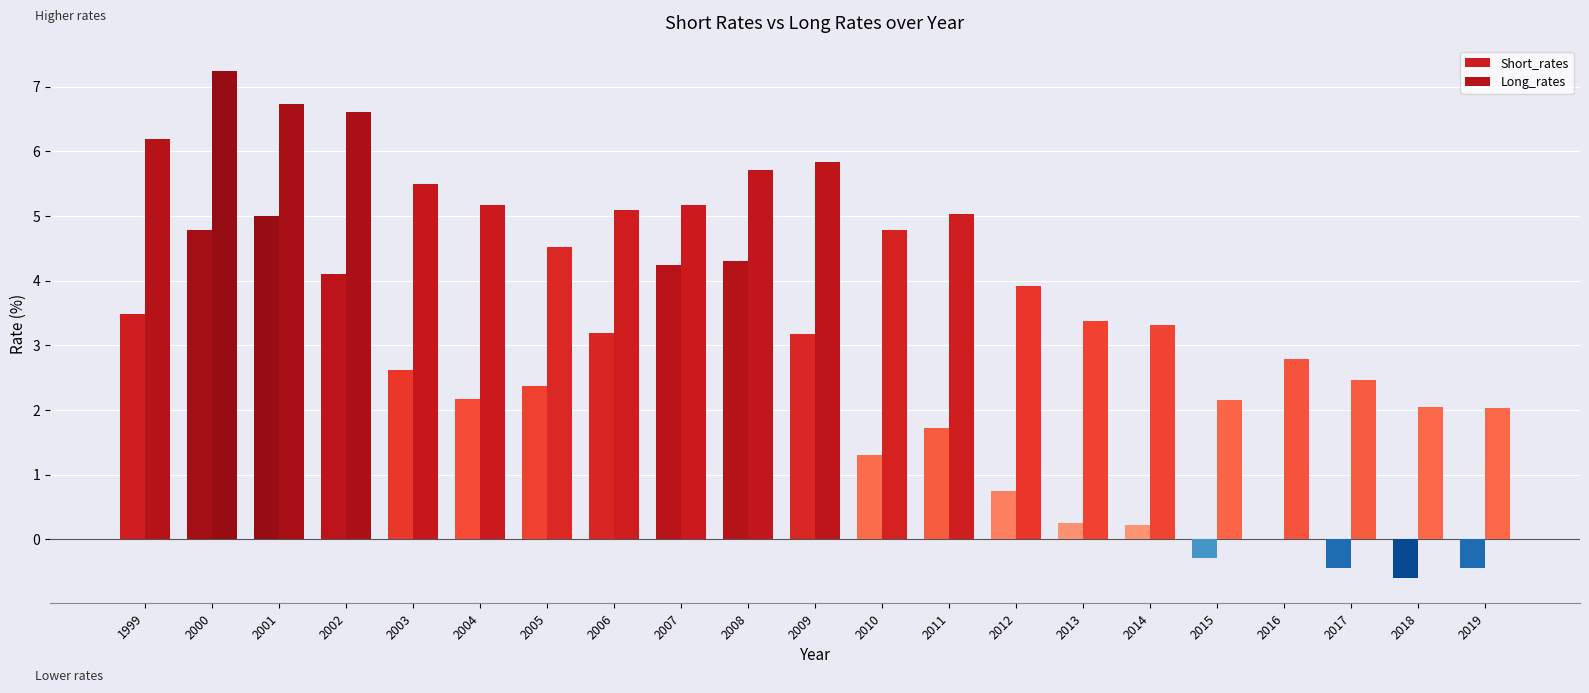

At which label is Long_rates closest to 4?

2012